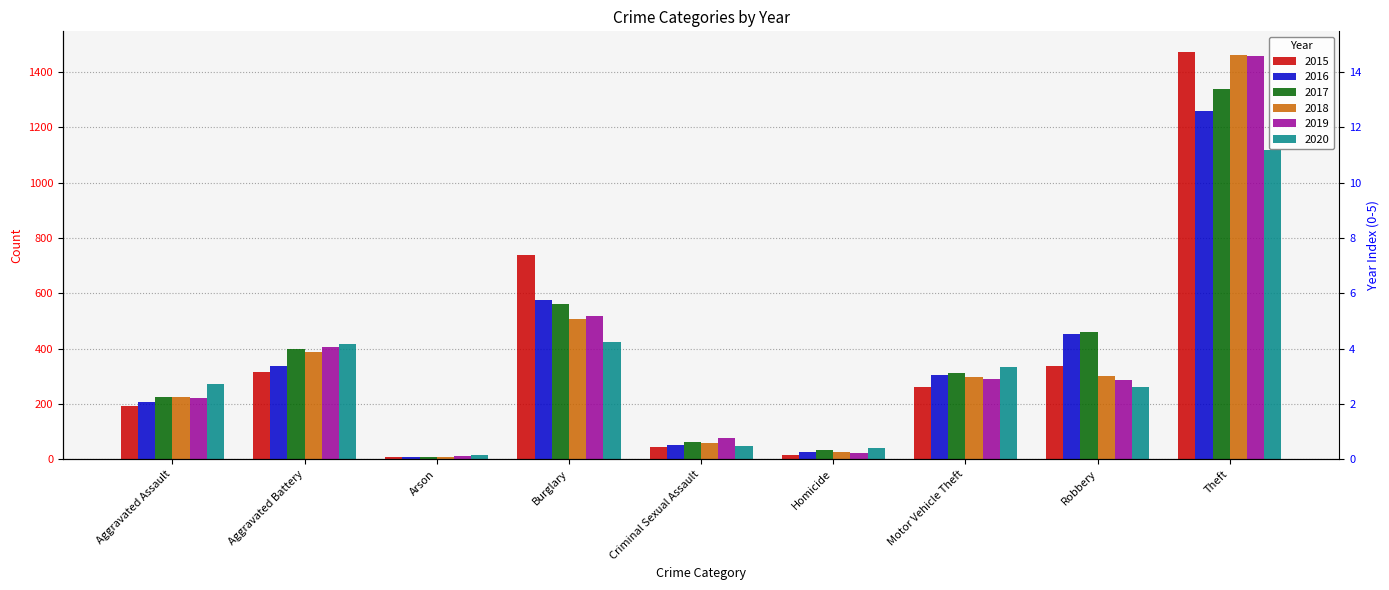

Which category has the lowest value in the 2019 series?

Arson